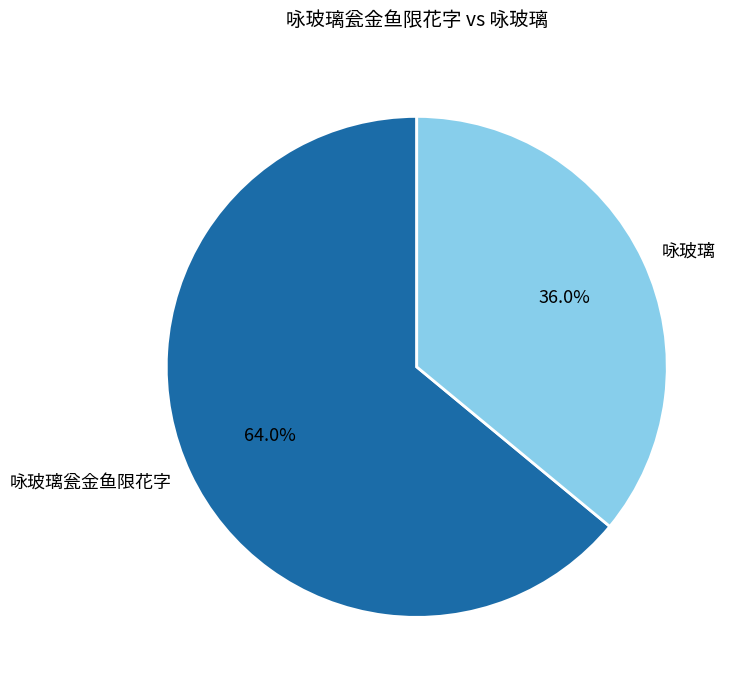

What is the ratio of the value at 咏玻璃瓮金鱼限花字 to the value at 咏玻璃?

1.8